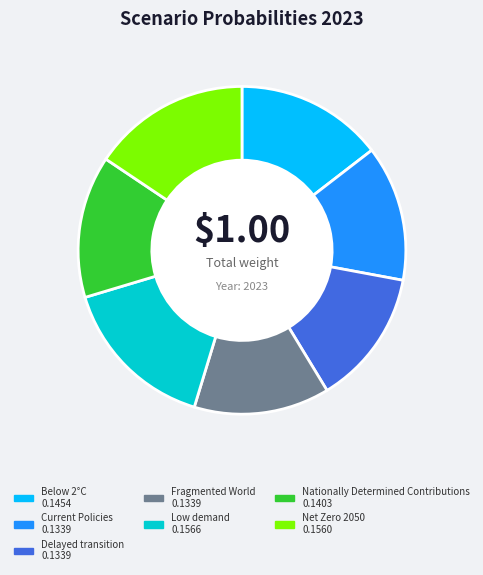

How many segments does this pie chart have?

7